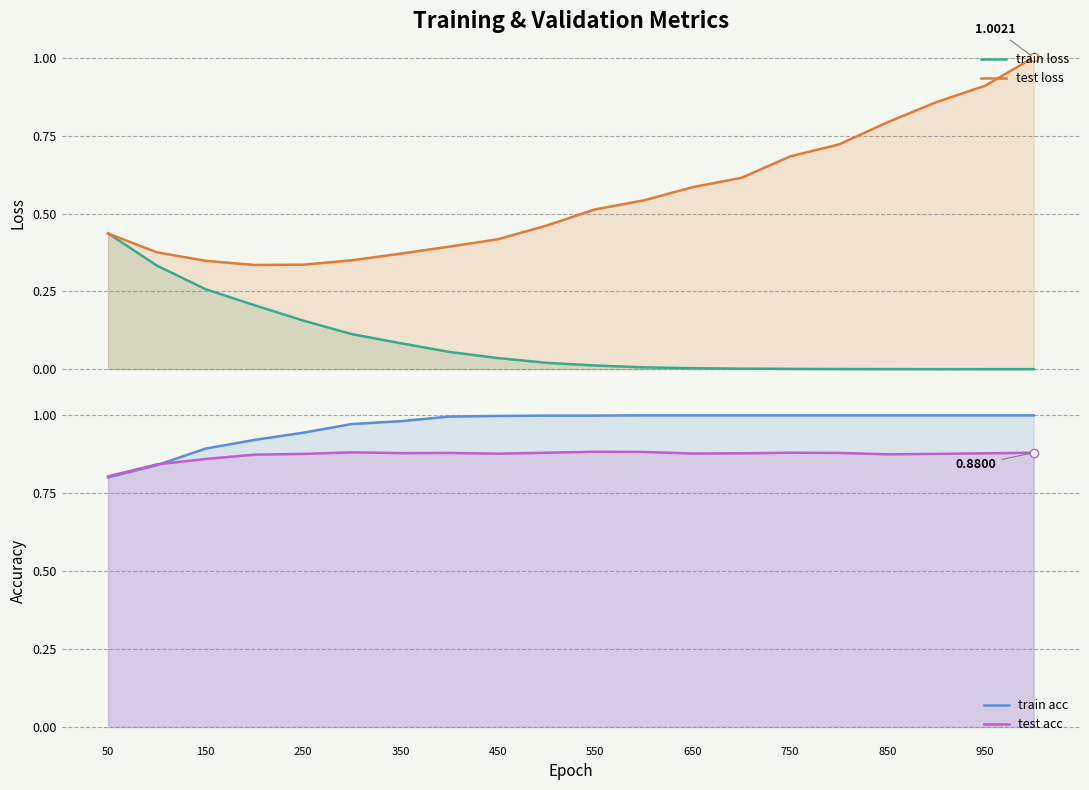

Which series has the widest spread of values?

test loss